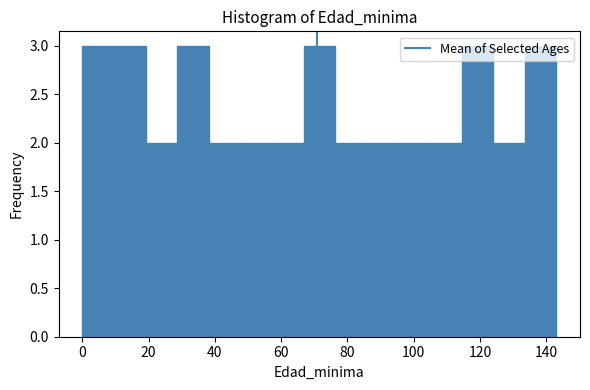

Reading left to right, list every bar in this chart as the range it spans on the x-axis followed by its height. Neither the bar edges nor the heights are printed on the chart, so give them approximately, as read against the axes.

0 to 10: 3
10 to 20: 3
20 to 28: 2
28 to 38: 3
38 to 48: 2
48 to 58: 2
58 to 66: 2
66 to 76: 3
76 to 86: 2
86 to 96: 2
96 to 104: 2
104 to 114: 2
114 to 124: 3
124 to 134: 2
134 to 144: 3